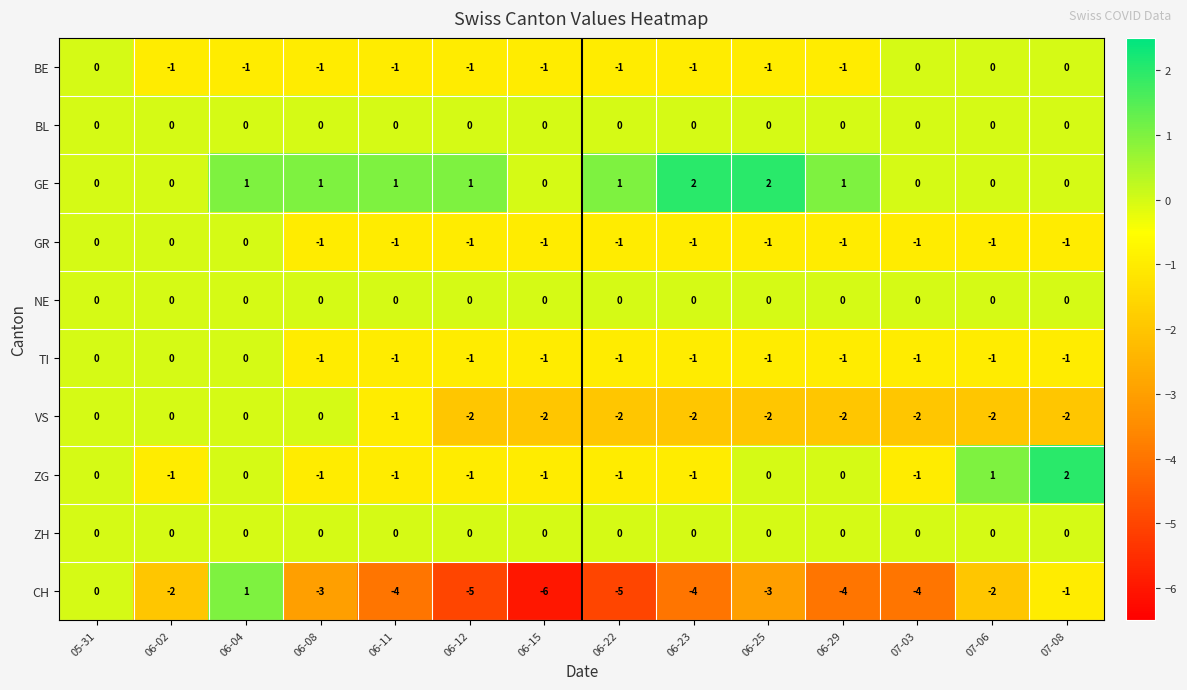

What is the sum of all BE values?

-10